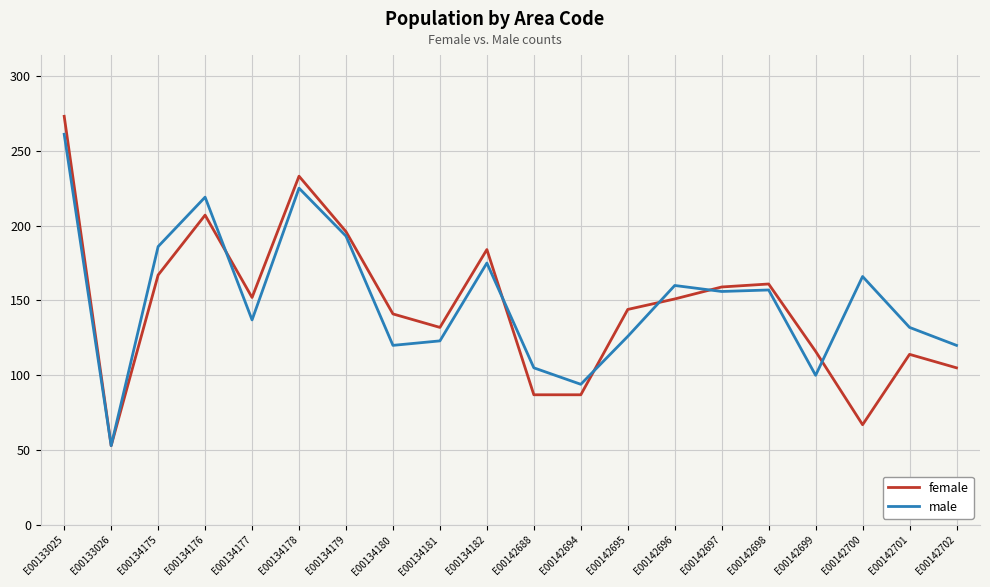

What is the maximum value shown in the chart?

273